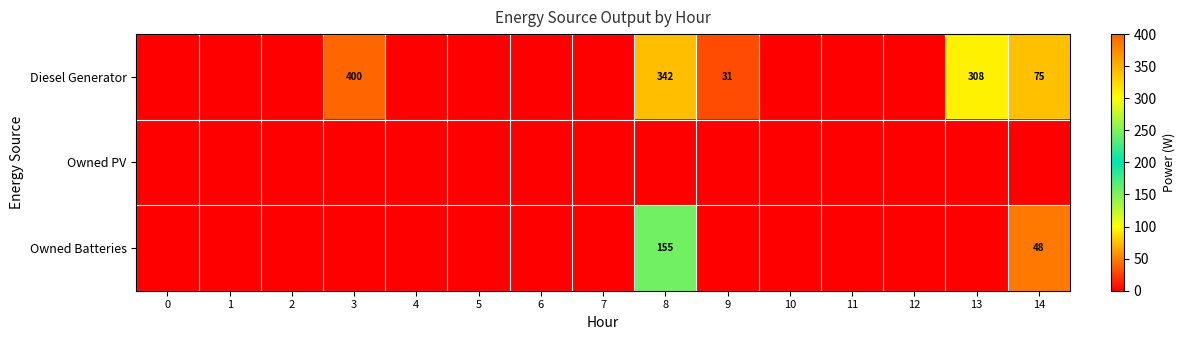

The Diesel Generator series shows 31 at 9. True or false?

True